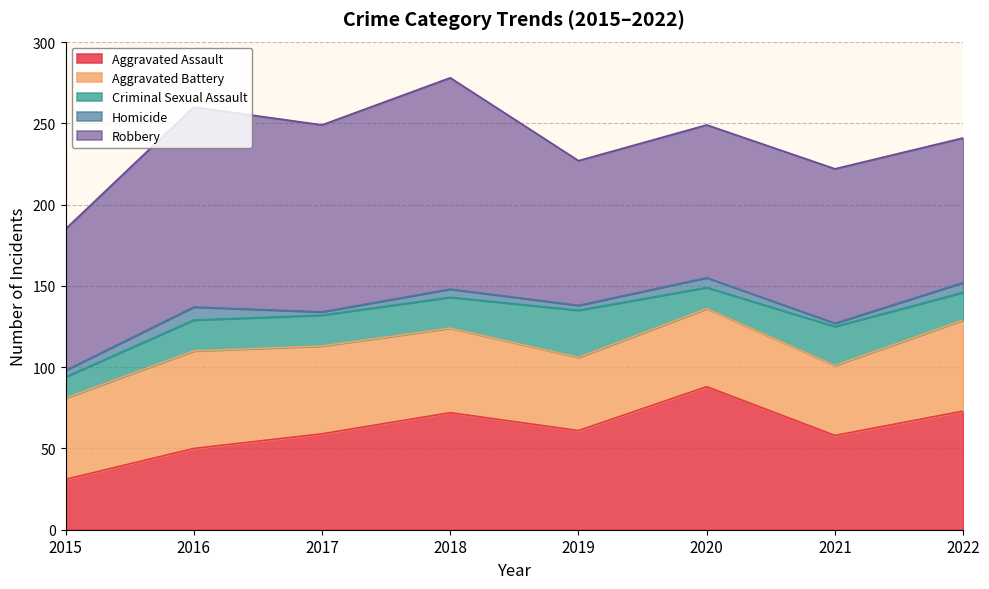

Where does the Robbery series first go above 95?

2016